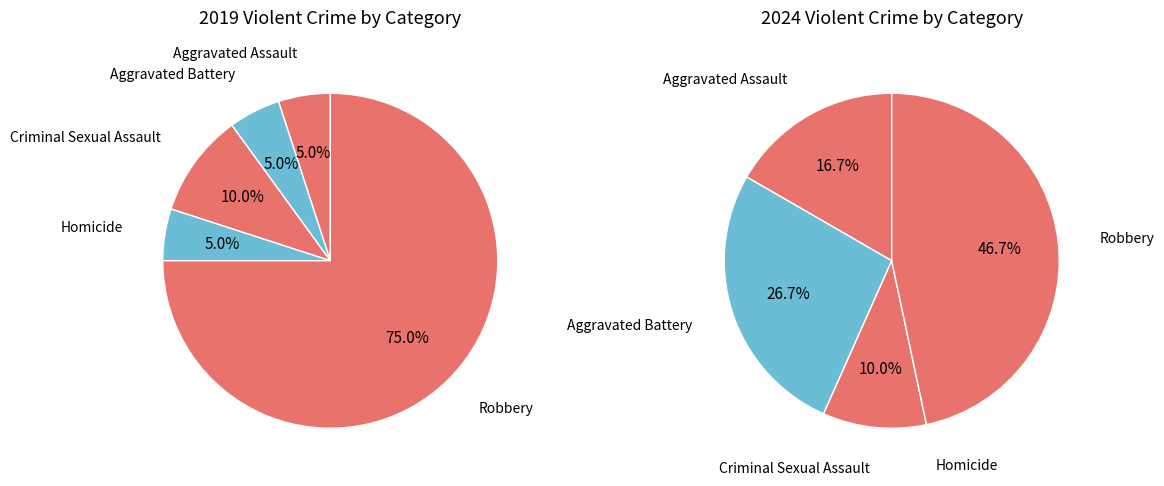

Between values_2024 and 4, which series saw the biggest shift?

values_2019